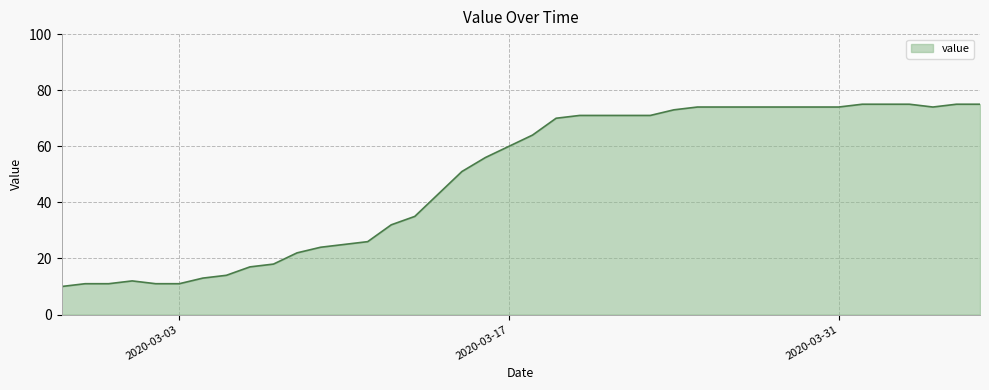

What is the maximum value shown in the chart?

75